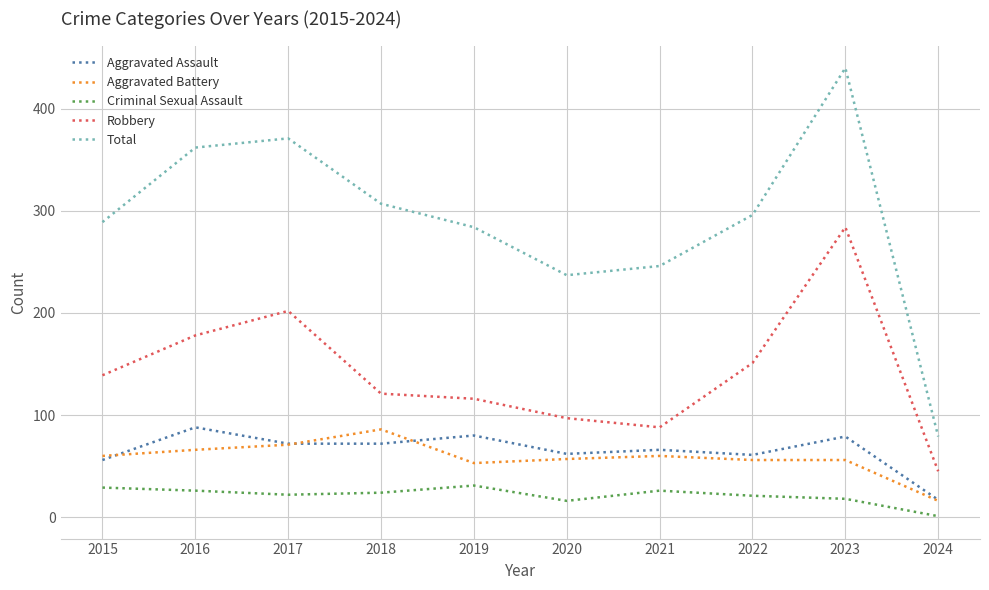

Is the value of Criminal Sexual Assault at 2024 greater than the value of Aggravated Assault at 2023?

No